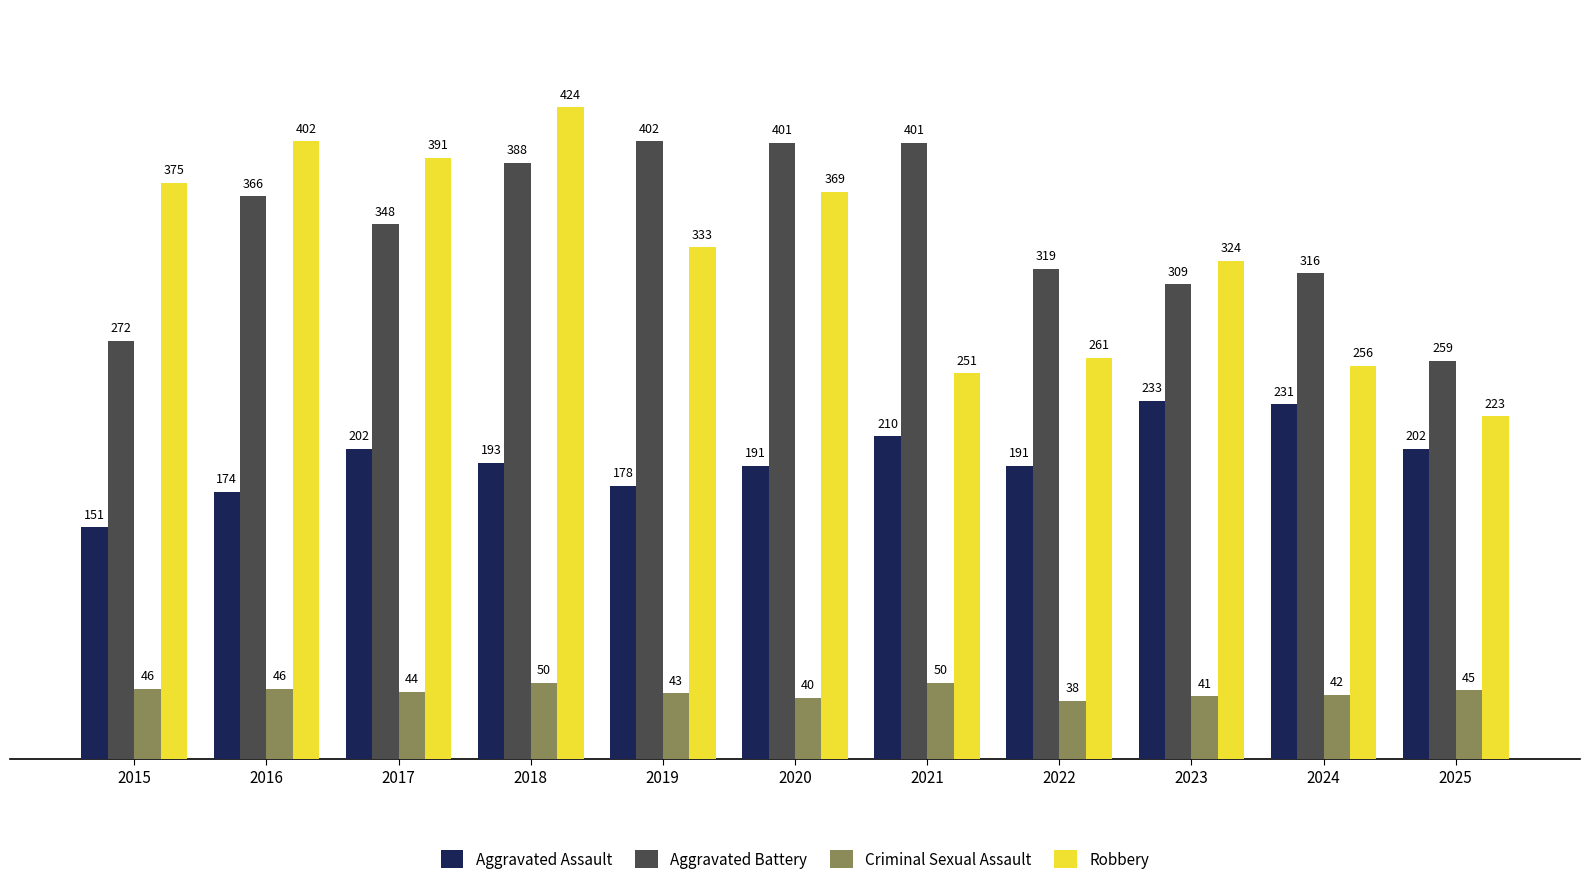

Count the number of data series in this chart.

4